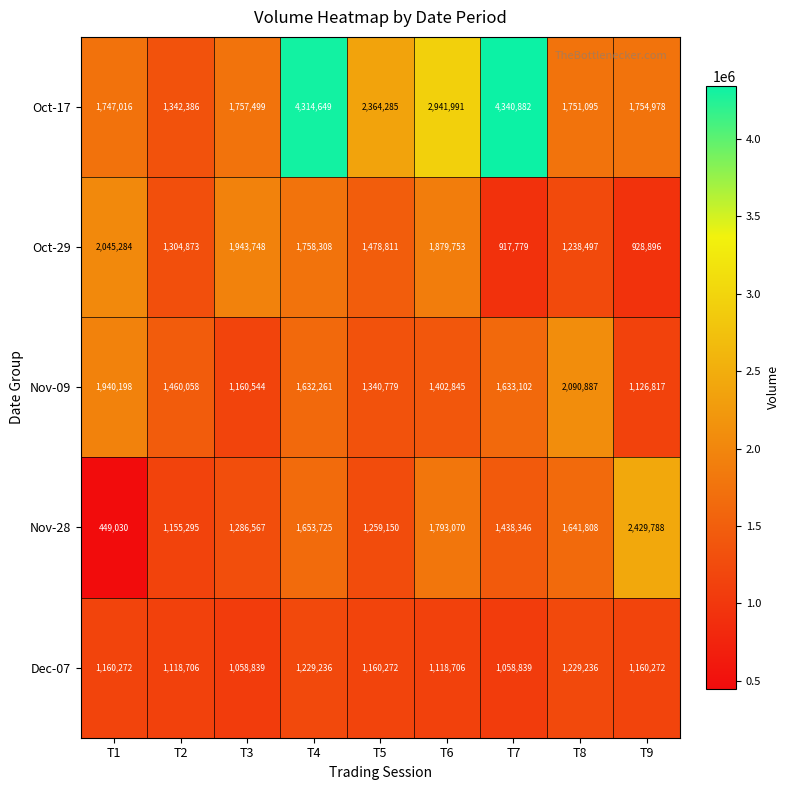

The value of Dec-07 at T7 is 1638478. True or false?

False